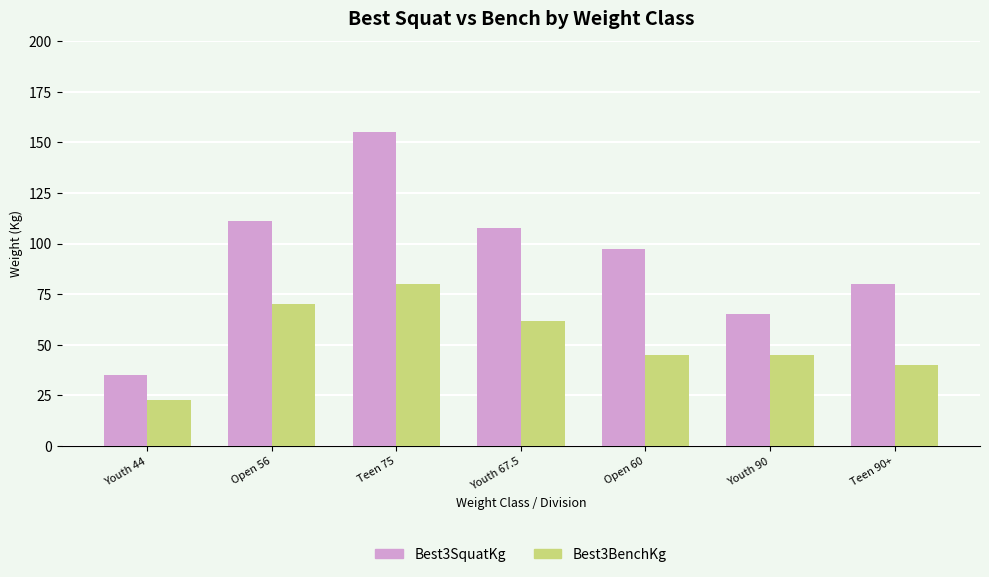

Which category has the lowest value across all series?

Youth 44